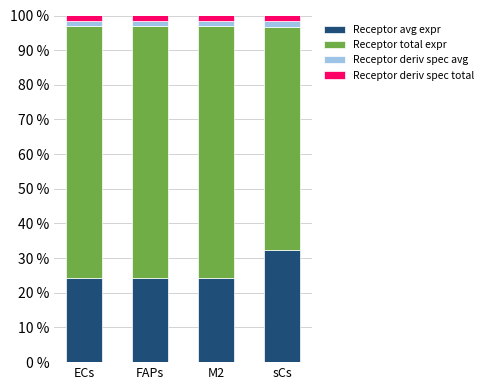

What is the difference between the maximum and minimum values in the Receptor avg expr series?

8.0